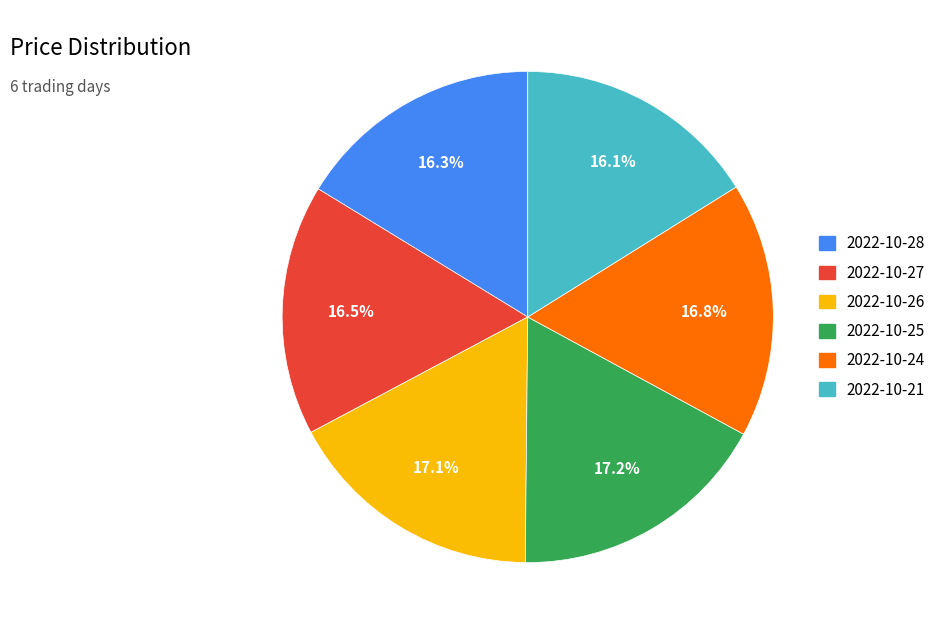

Combined, do 2022-10-25 and 2022-10-21 account for over 50%?

No